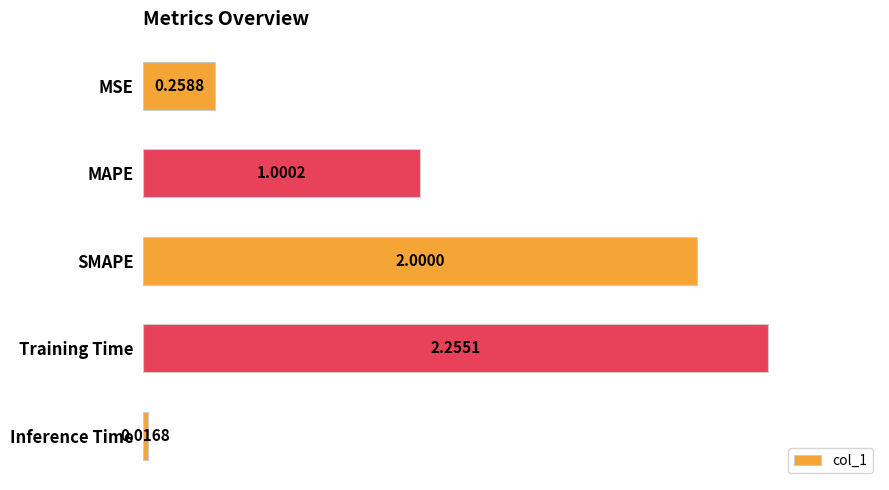

What is the average value?

1.1